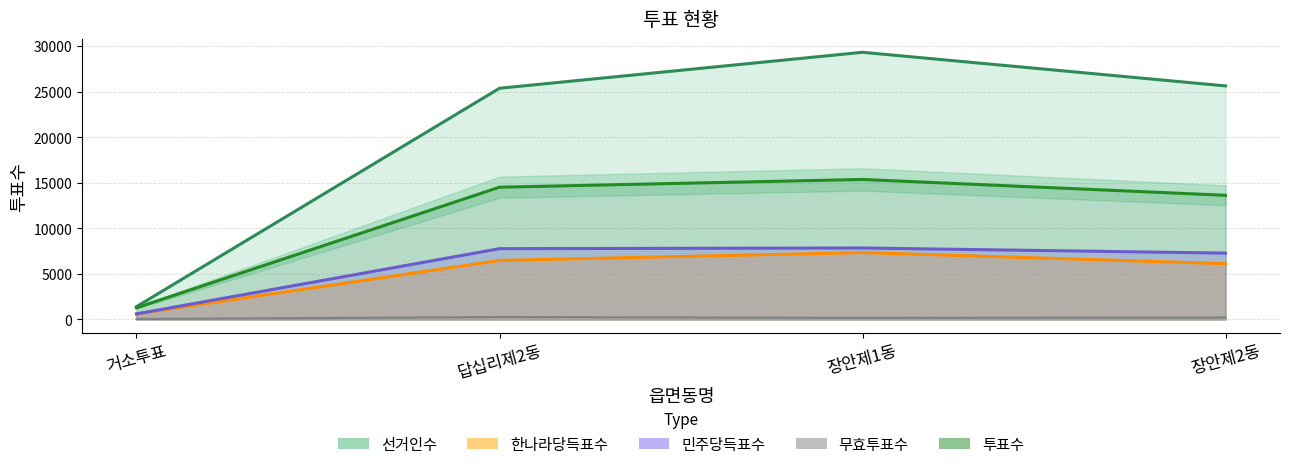

What is the maximum value shown in the chart?

29310